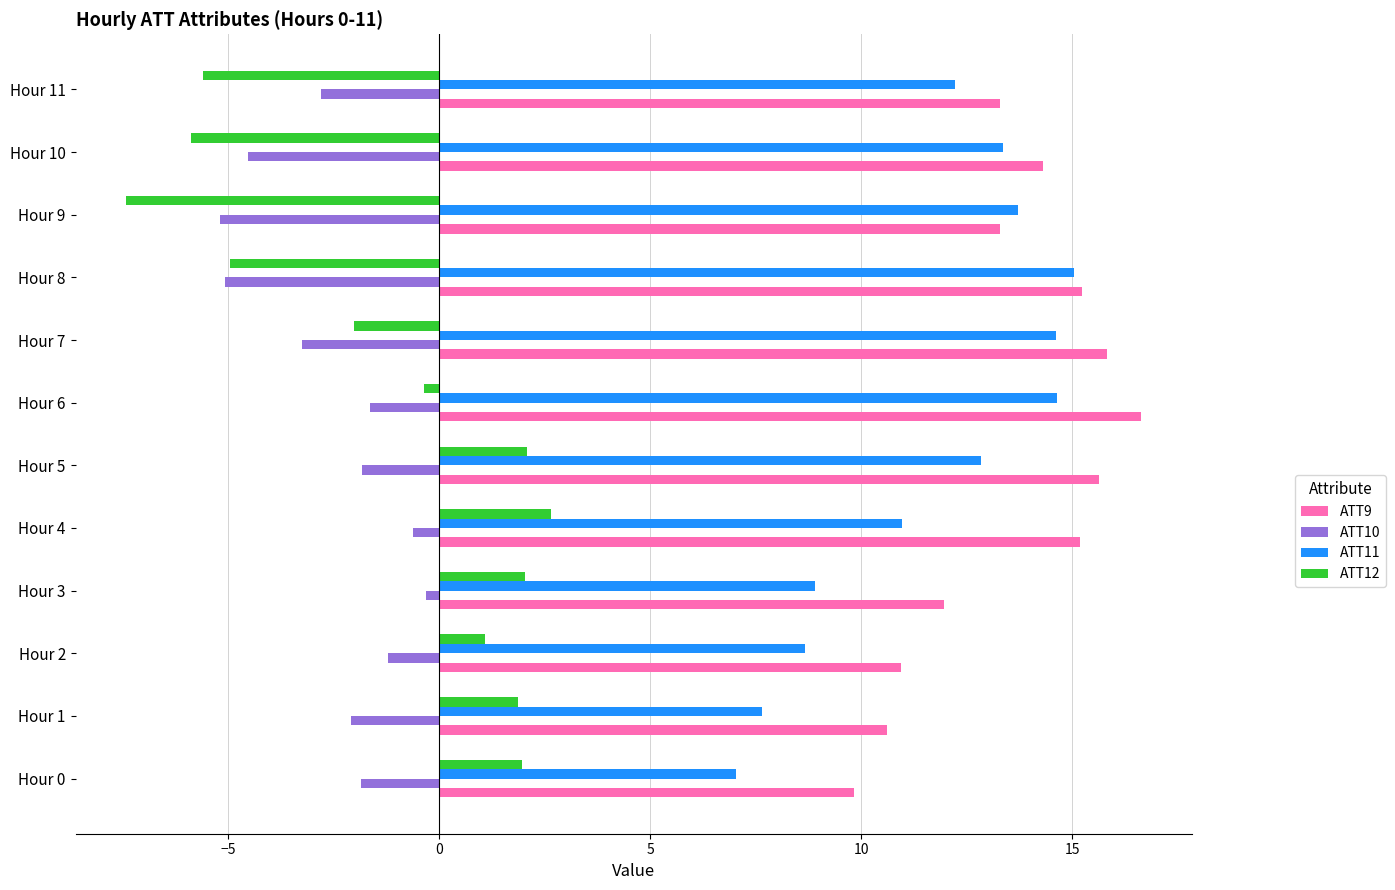

What is the highest value of the ATT10 series?

-0.3